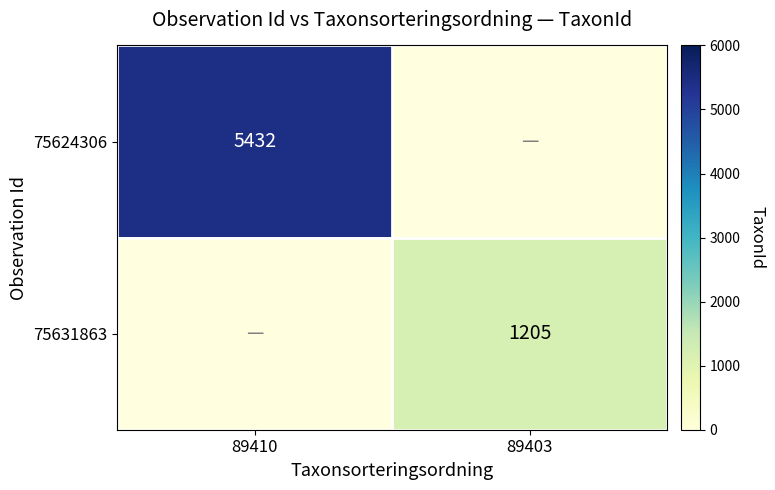

The value of 75624306 at 89410 is 7675. True or false?

False